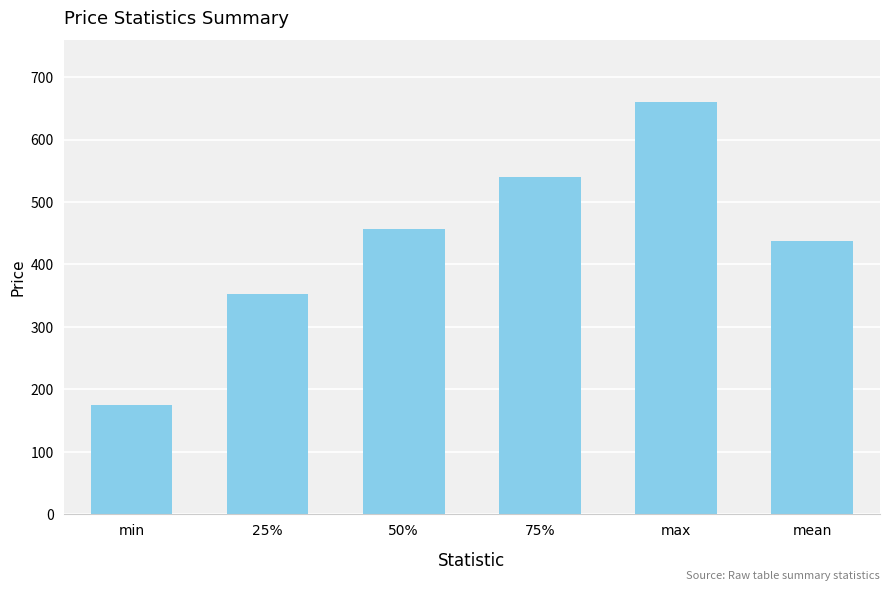

What is the label of the 1st bar from the left?

min